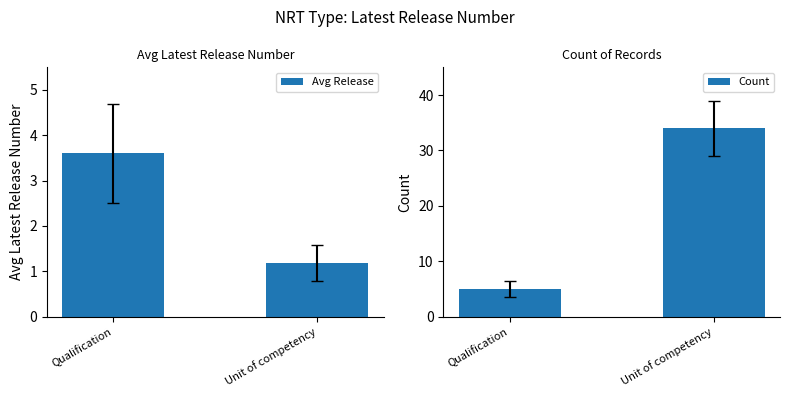

What is the sum of the Count values at Qualification and Unit of competency?

39